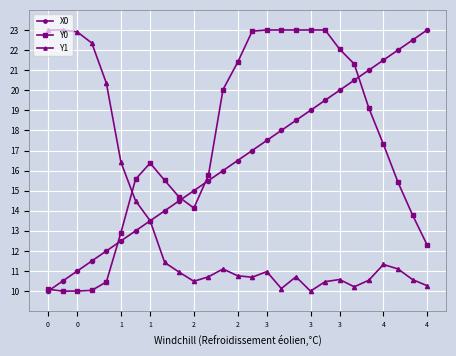

How many data points does each series have?

27